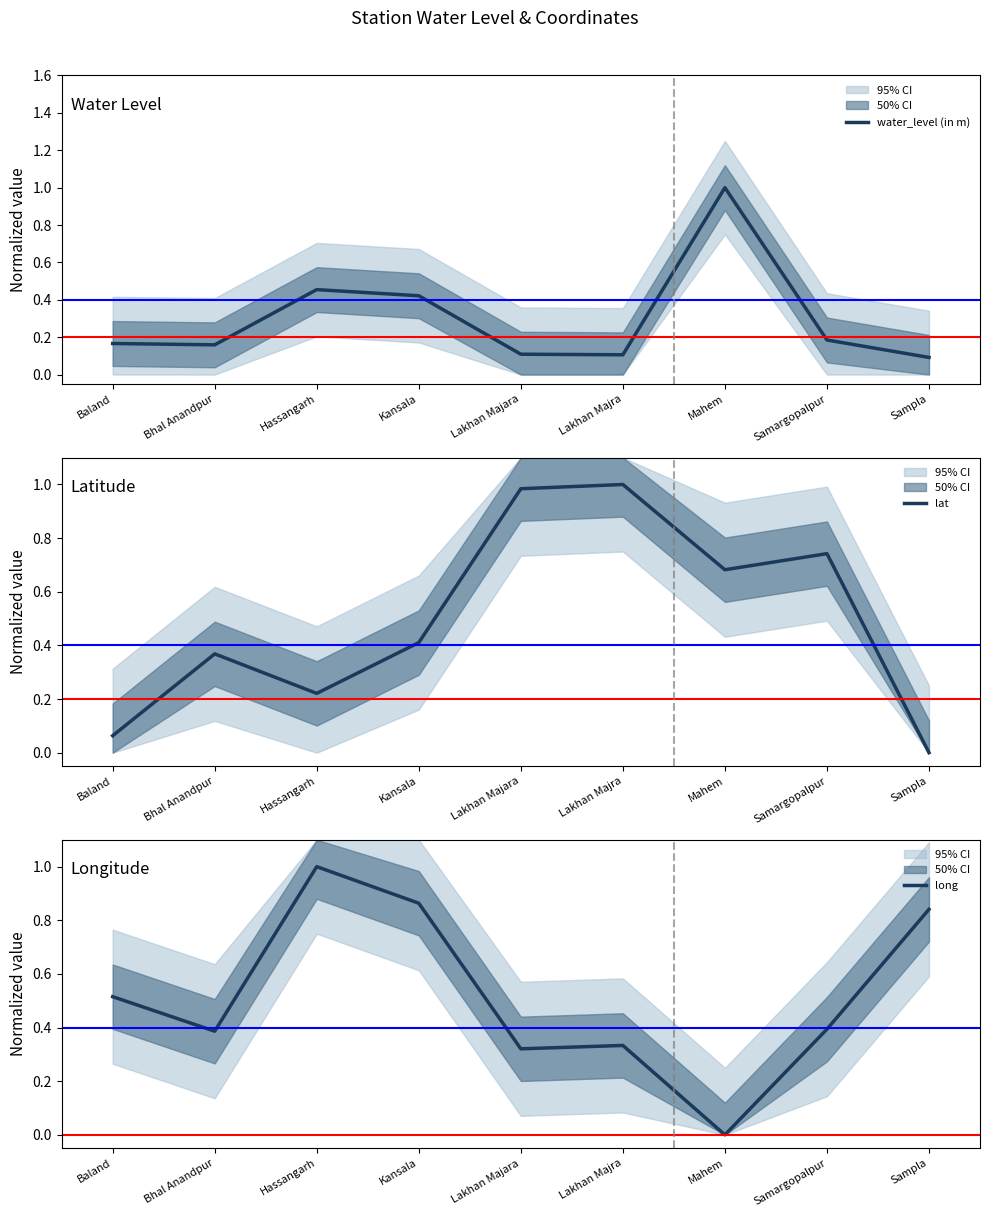

Reading left to right, what are all the values shown in this chart?

water_level (in m): Baland=0.2	Bhal Anandpur=0.2	Hassangarh=0.5	Kansala=0.4	Lakhan Majara=0.1	Lakhan Majra=0.1	Mahem=1.0	Samargopalpur=0.2	Sampla=0.1
lat: Baland=0.1	Bhal Anandpur=0.4	Hassangarh=0.2	Kansala=0.4	Lakhan Majara=1.0	Lakhan Majra=1.0	Mahem=0.7	Samargopalpur=0.7	Sampla=0.0
long: Baland=0.5	Bhal Anandpur=0.4	Hassangarh=1.0	Kansala=0.9	Lakhan Majara=0.3	Lakhan Majra=0.3	Mahem=0.0	Samargopalpur=0.4	Sampla=0.8